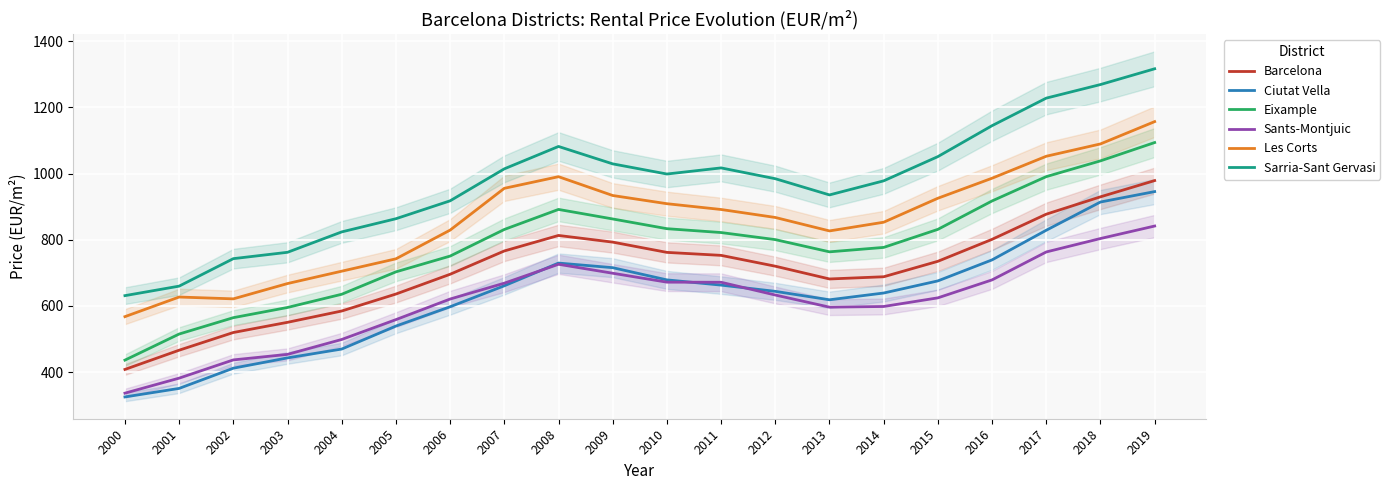

Rank the categories by Les Corts value from lowest to highest.

2000, 2002, 2001, 2003, 2004, 2005, 2013, 2006, 2014, 2012, 2011, 2010, 2015, 2009, 2007, 2016, 2008, 2017, 2018, 2019